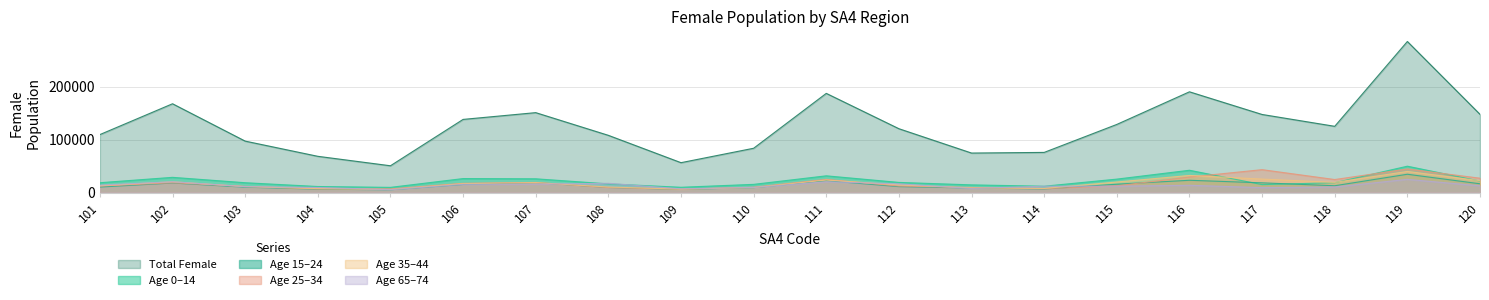

Reading right to left, what are all the values shown in this chart?

F_Tot_0_14: 21744	49820	18615	15027	42147	25422	11986	14551	19186	31642	15515	10020	16443	26023	26450	9842	11450	18610	28761	18625
F_Tot_15_24: 16610	34599	12902	18408	23222	15804	6751	8663	11199	22450	9206	5928	9585	18791	15371	5259	6400	10207	17987	10421
F_Tot_25_34: 27130	44576	24620	43277	29304	12793	7317	9586	12316	24959	10119	6362	9415	19096	17490	6960	6949	11634	18479	12419
F_Tot_35_44: 22443	39886	19196	25511	32350	19959	7828	8911	14469	23708	9447	6496	10509	18881	16914	5755	7581	11292	20435	12933
F_Tot_65_74: 12766	24945	10552	9344	13770	12094	12051	7777	16512	20371	9695	7093	17504	15966	15503	5498	9627	11212	20510	14117
F_Tot_Tot: 147735	285254	125112	147475	190252	128668	75848	74619	120586	187305	83689	56465	108084	150929	138143	50625	68478	97173	167699	109517